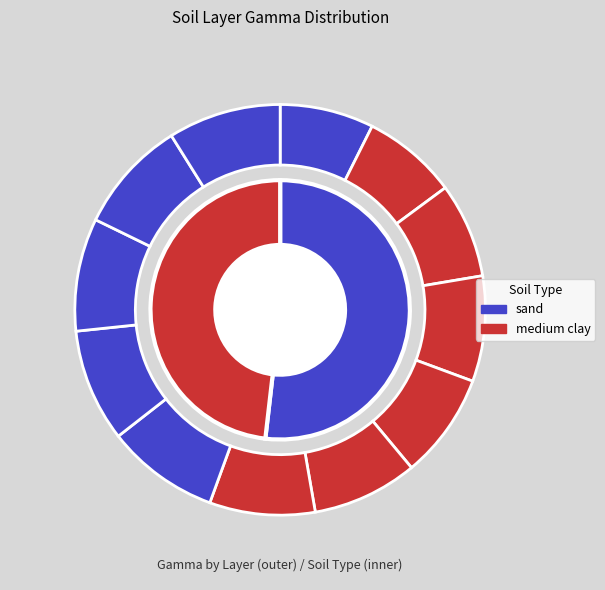

The Layer 6 slice represents 22% of the pie. True or false?

False